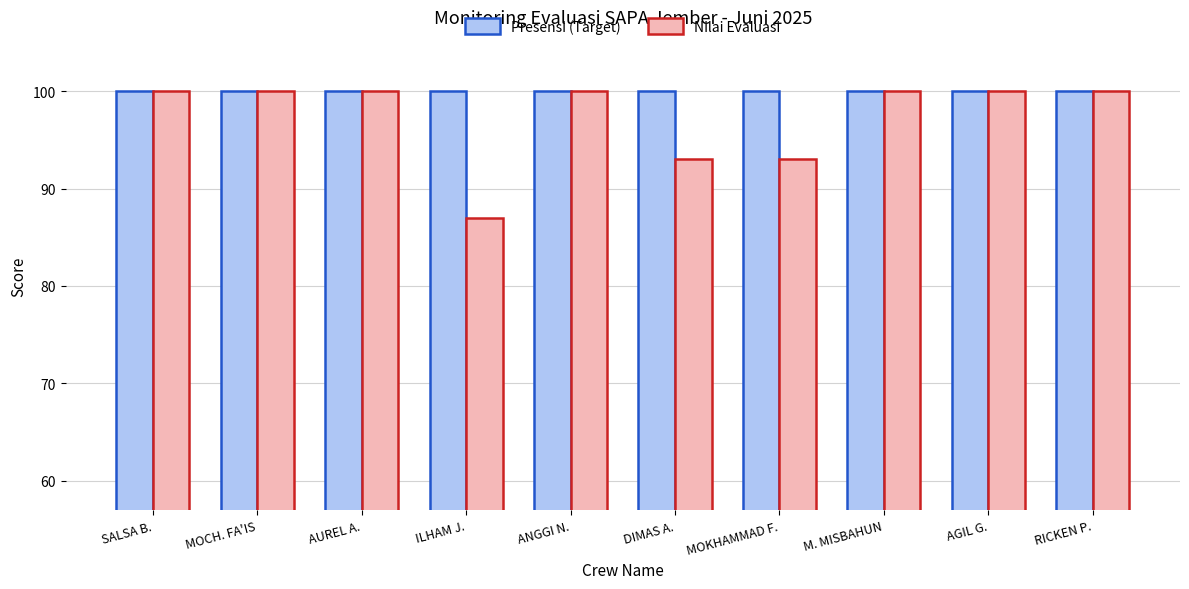

What value does the Presensi (Target) series have at ANGGI N.?

100